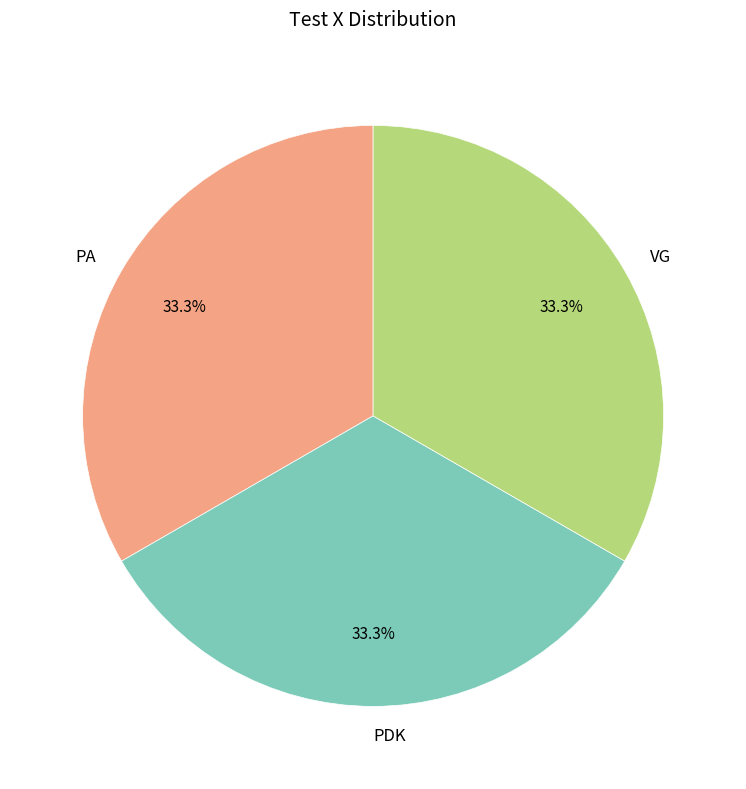

What percentage is NOT represented by PDK?

66.7%